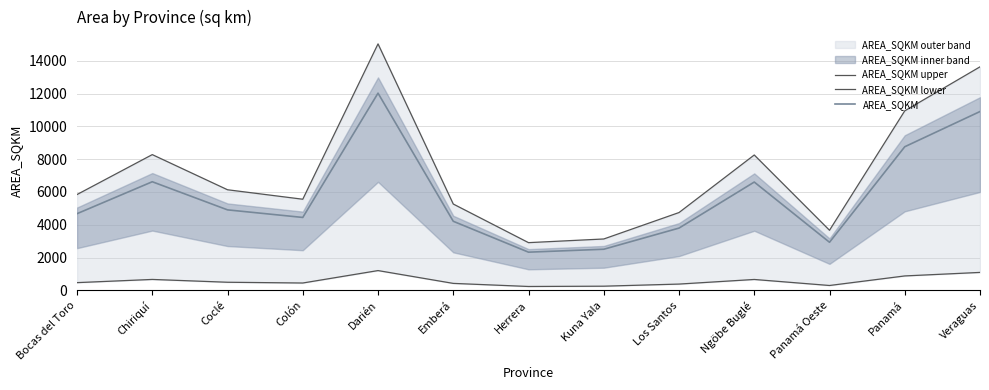

How many interior local peaks does the AREA_SQKM lower series have?

3